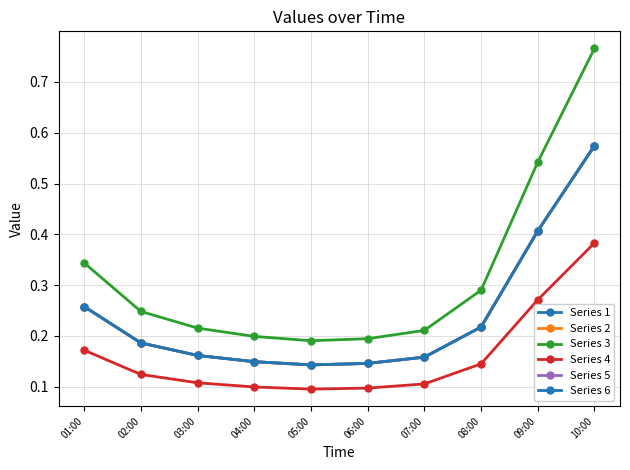

True or false: Series 6 and Series 2 cross at least once.

False